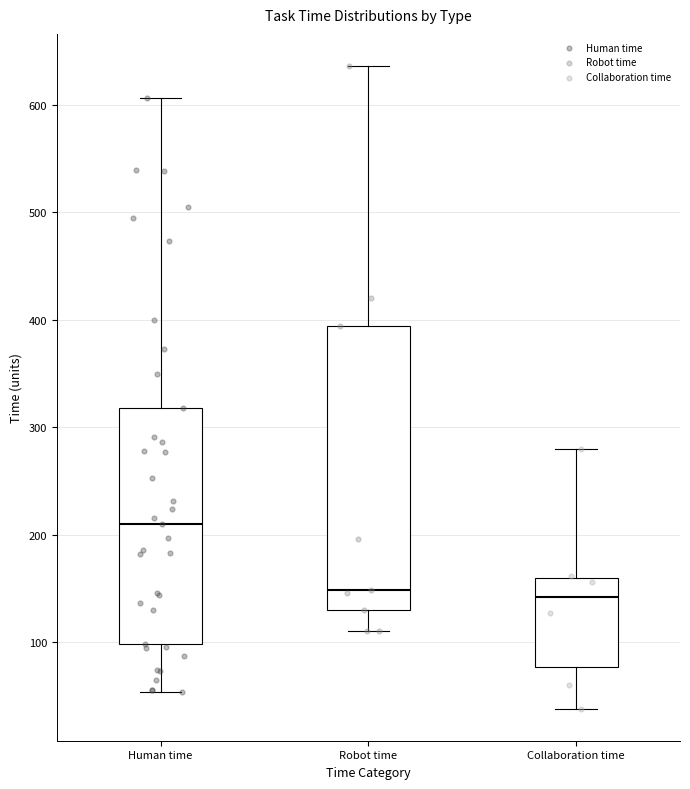

Which box's median line is the highest?

Human time